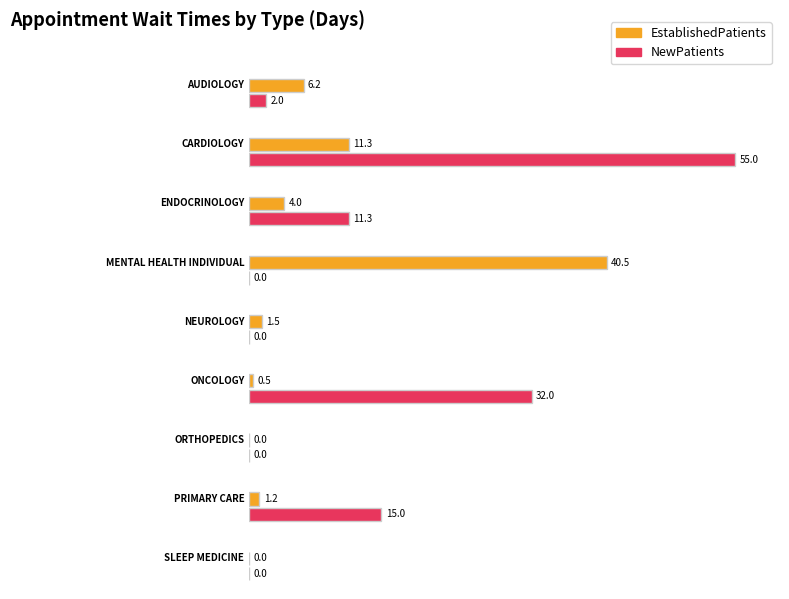

What is the label of the 8th bar from the right?

CARDIOLOGY